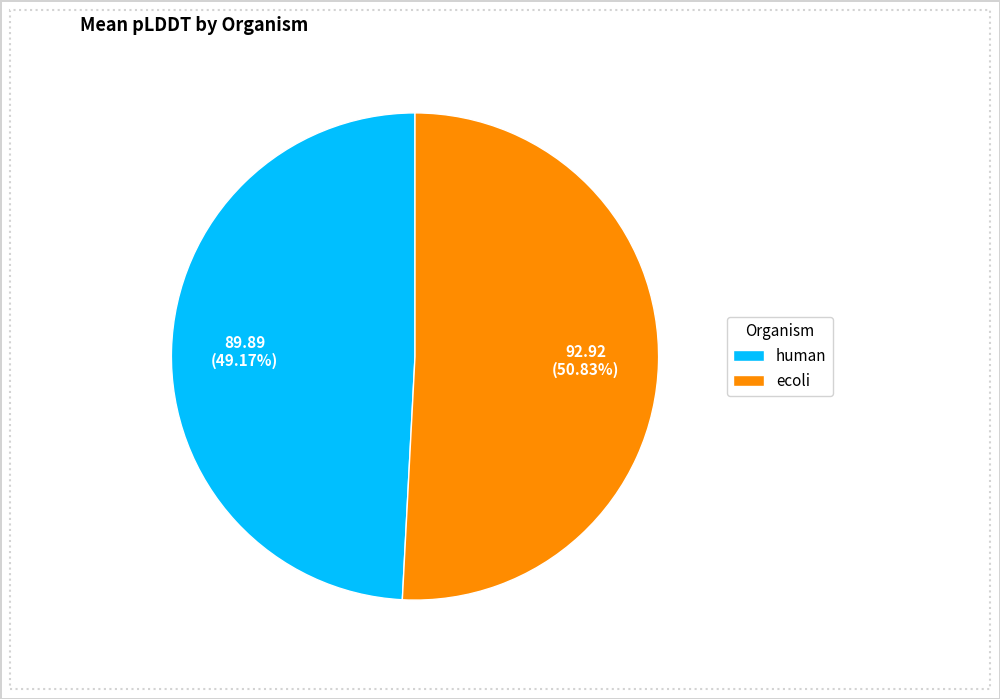

What is the ratio of the value at ecoli to the value at human?

1.0